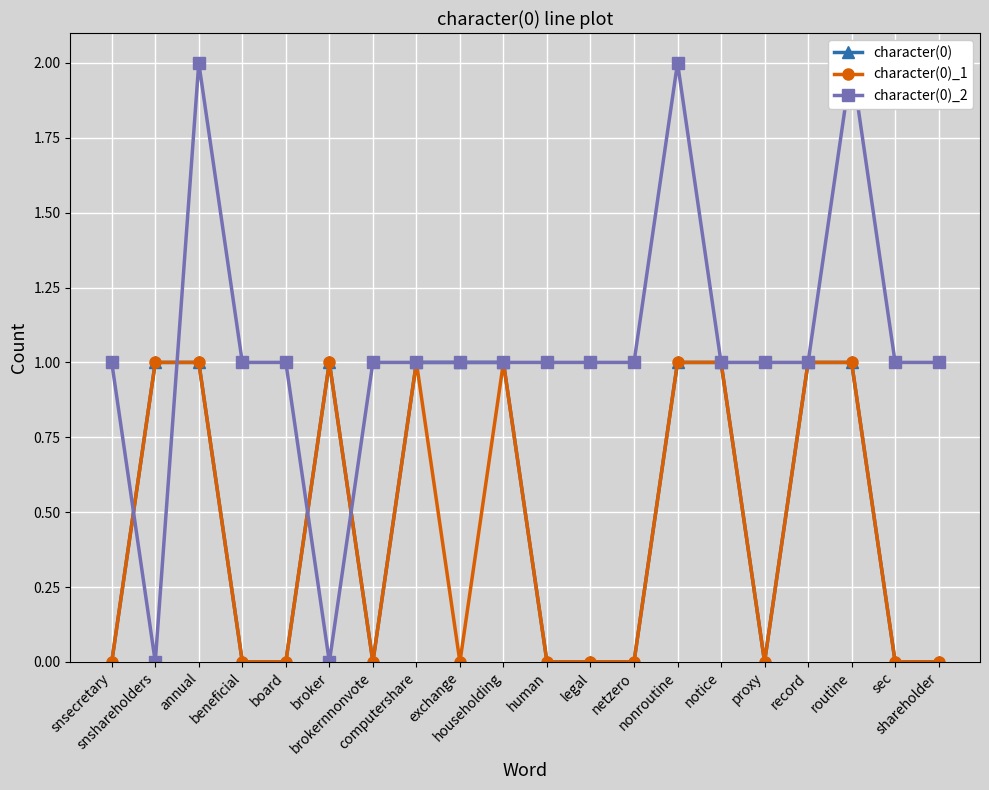

What is the difference between the maximum and second lowest values in the character(0)_1 series?

1